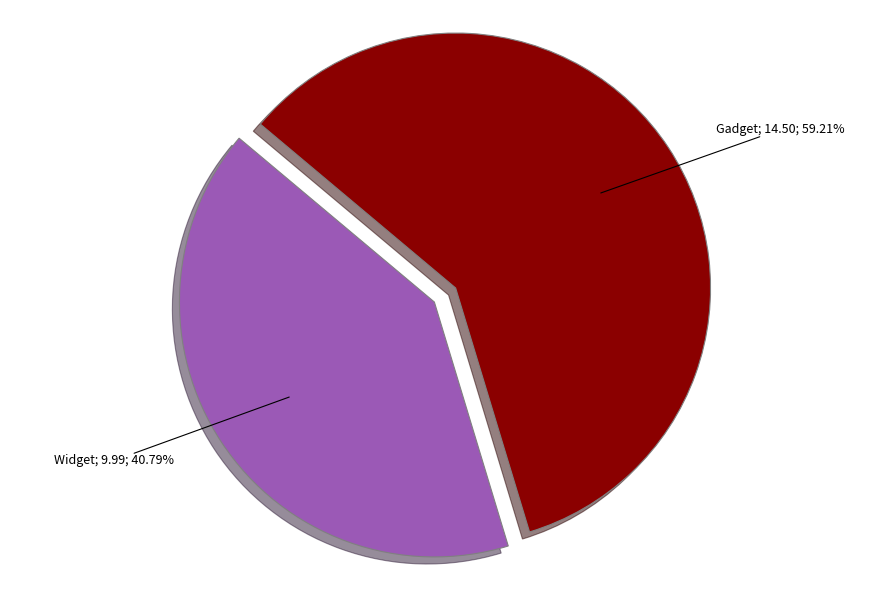

How many segments does this pie chart have?

2